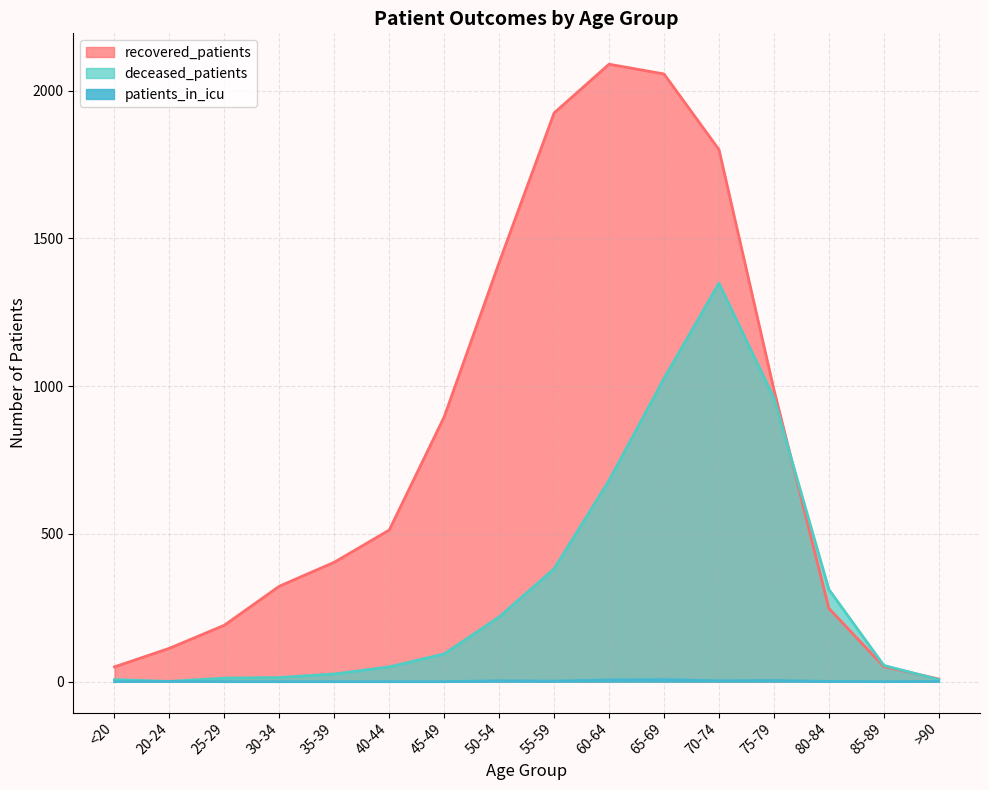

At which label does recovered_patients first exceed 513?

45-49